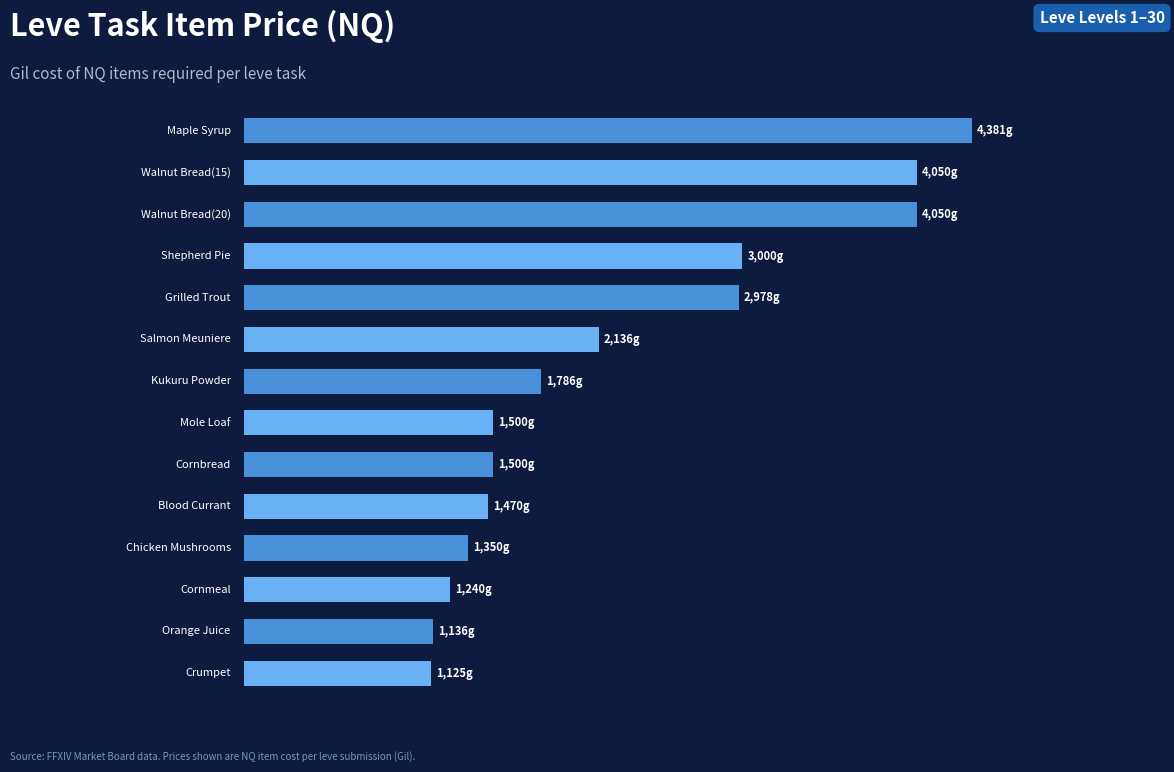

Does the chart contain any negative values?

No